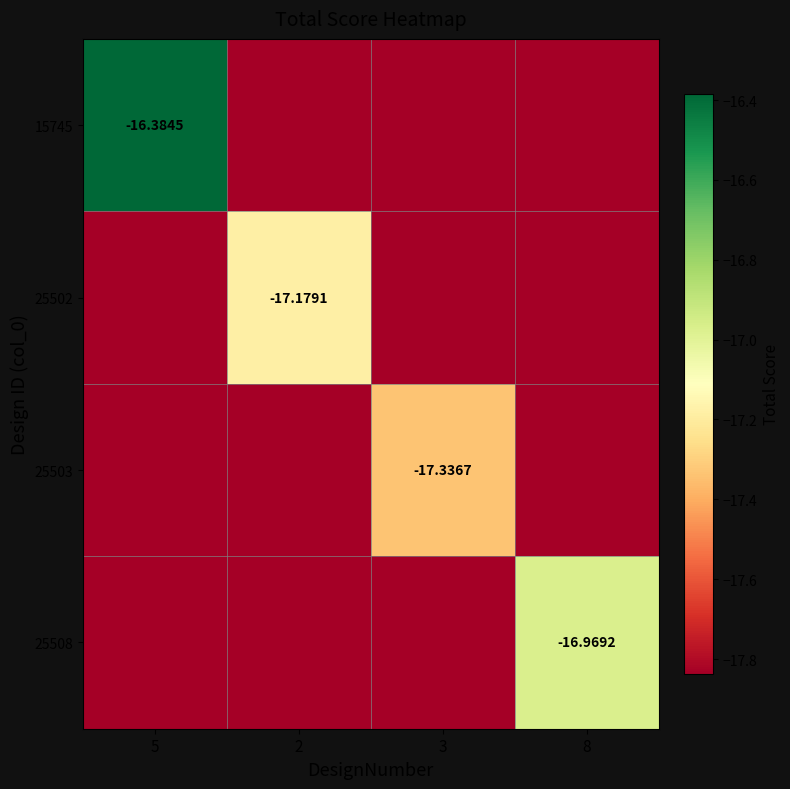

Which category has the lowest value across all series?

2